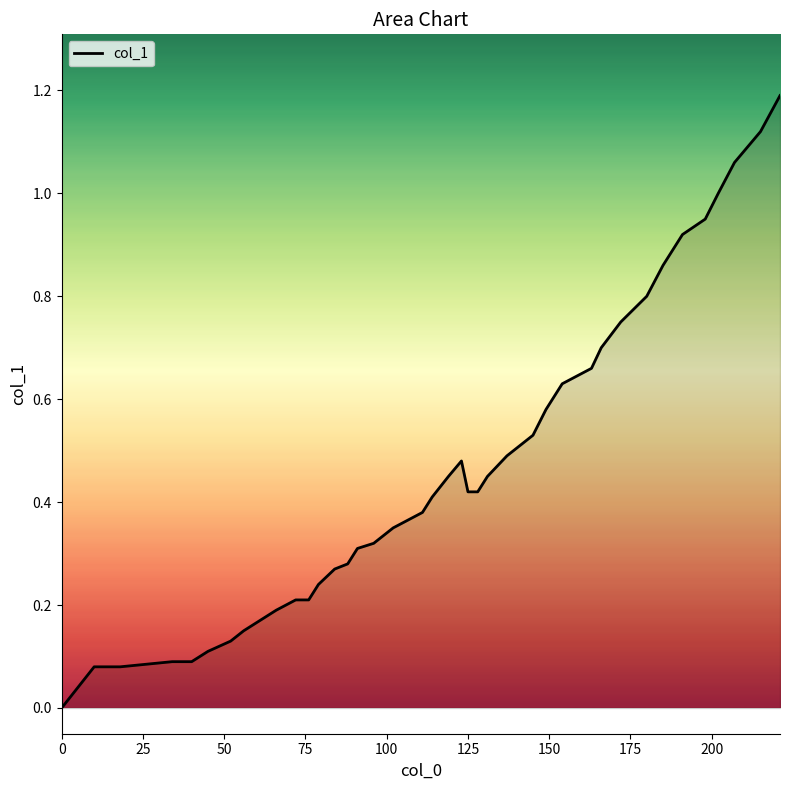

Does the chart display data point markers on the line(s)?

No